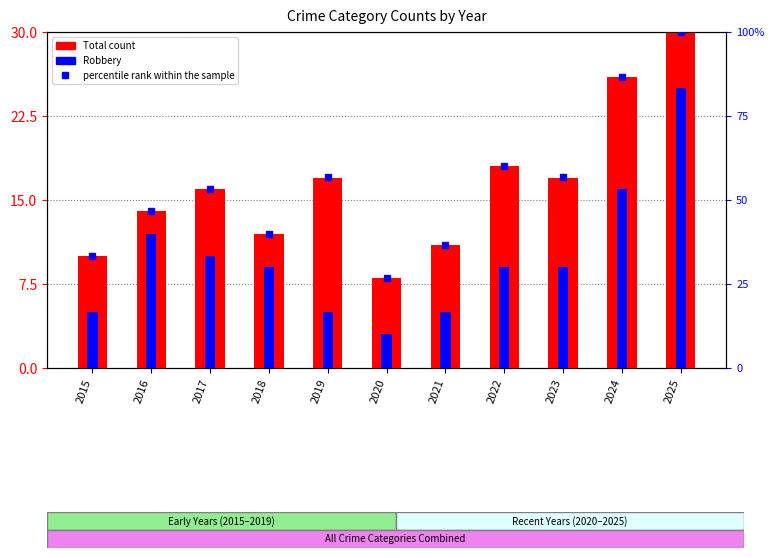

What is the sum of all percentile rank within the sample values?

596.8